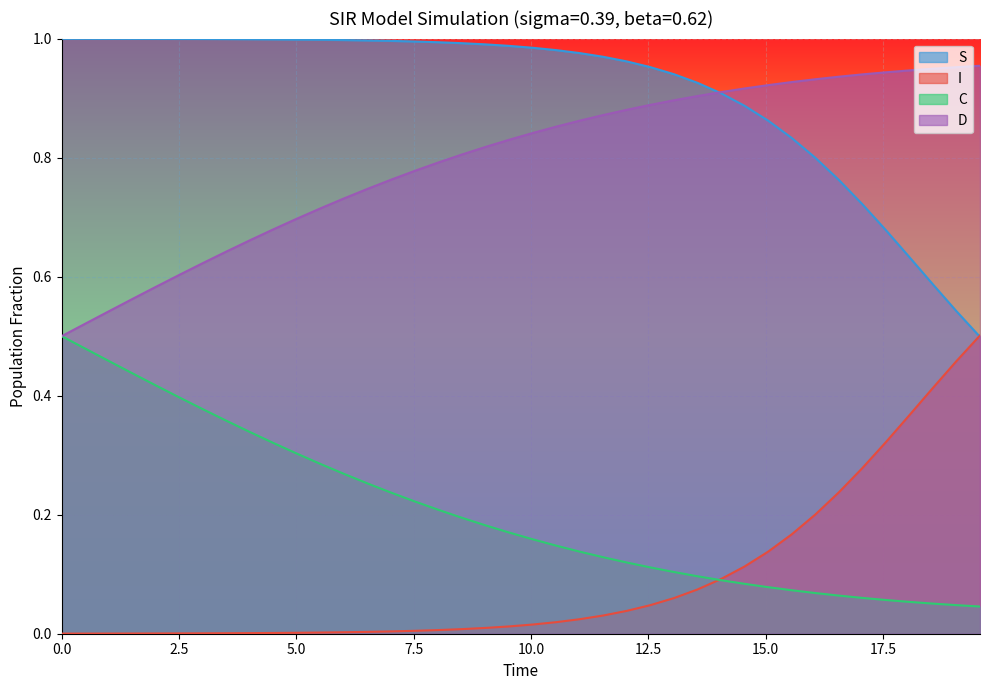

True or false: C and S intersect in this chart.

False